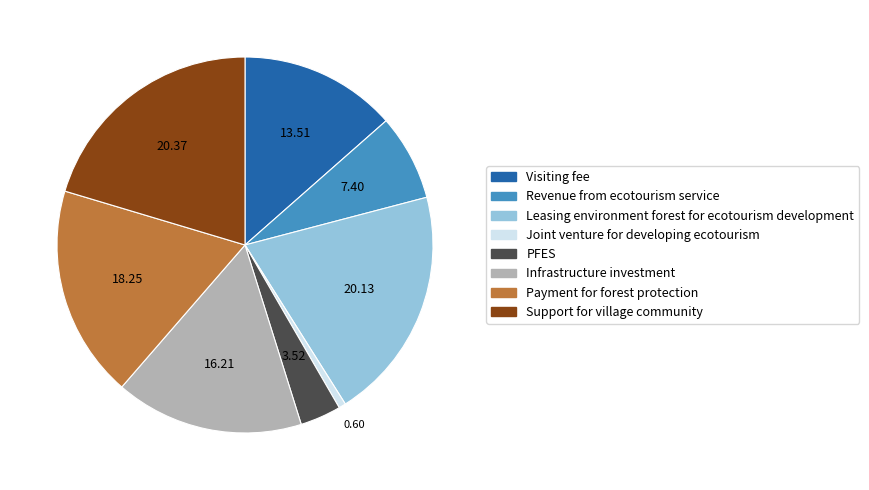

What is the smallest slice in the pie chart?

Joint venture for developing ecotourism